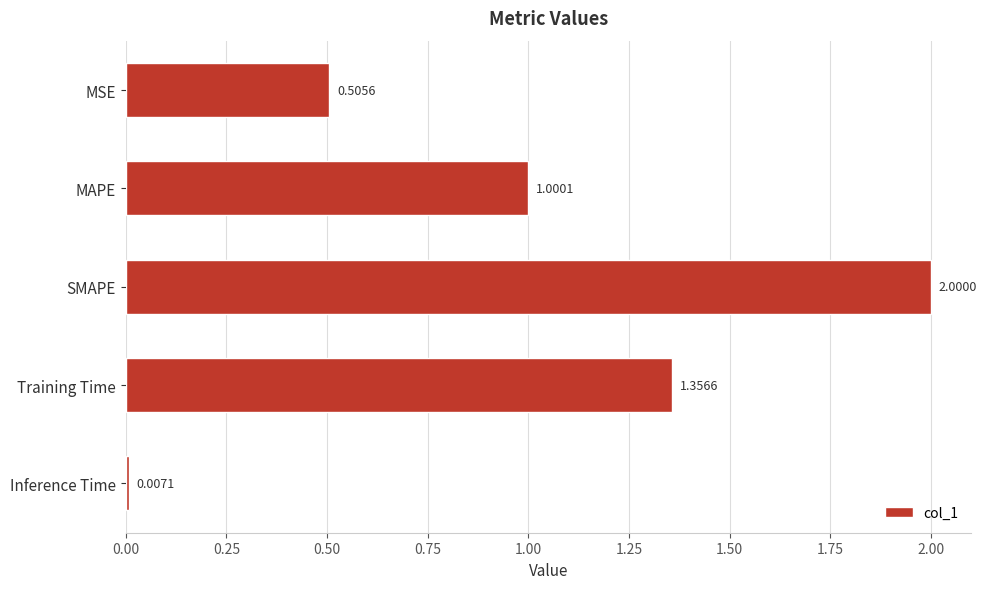

Rank the categories by value from lowest to highest.

Inference Time, MSE, MAPE, Training Time, SMAPE